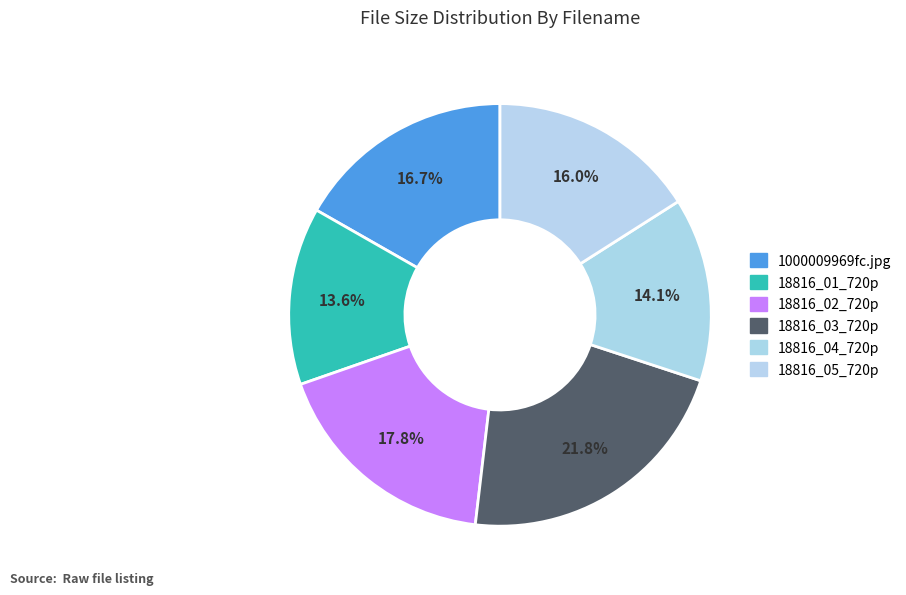

What percentage is the 18816_05_720p slice, to the nearest percent?

16%